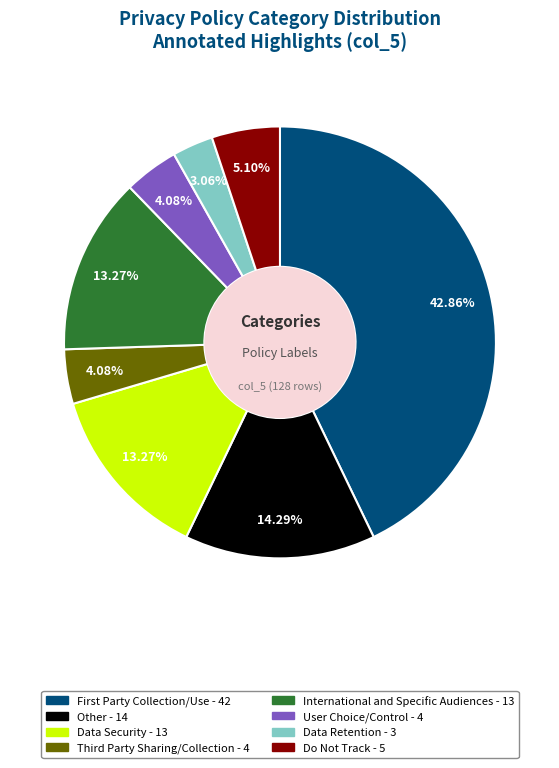

Does Do Not Track account for over 50% of the chart?

No